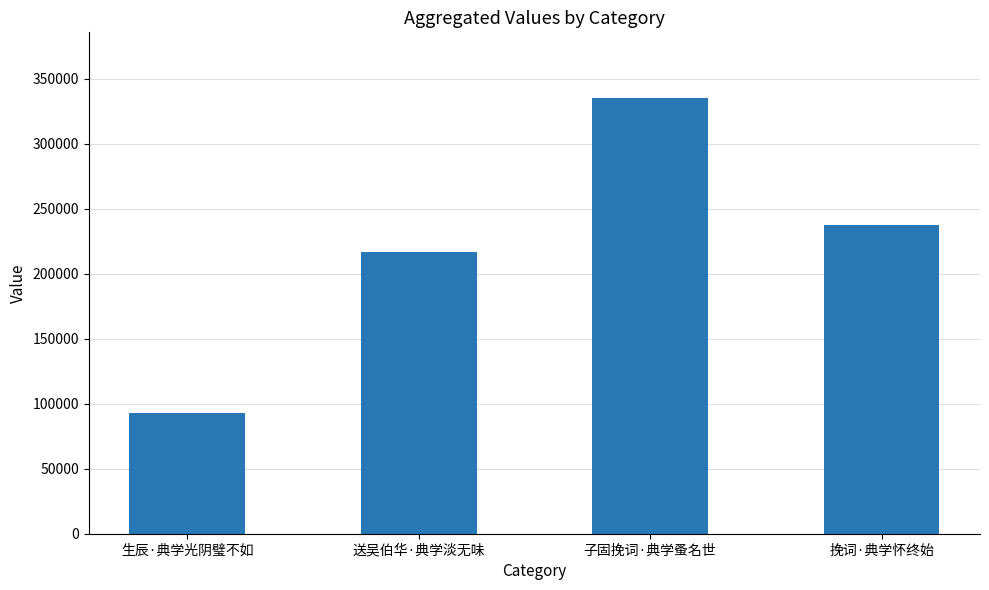

Rank the categories by value from lowest to highest.

生辰·典学光阴璧不如, 送吴伯华·典学淡无味, 挽词·典学怀终始, 子固挽词·典学蚤名世